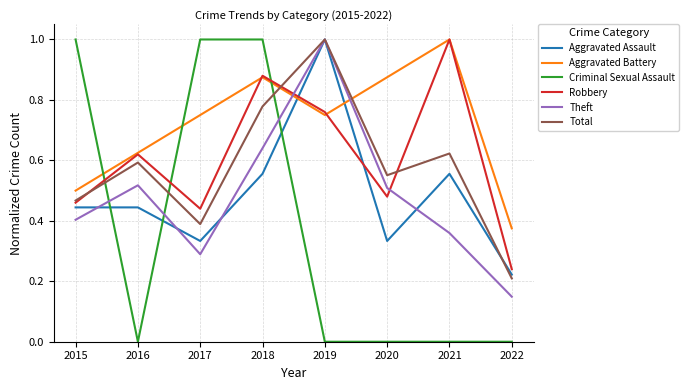

Is it true that Theft equals 0.8 at 2016?

False